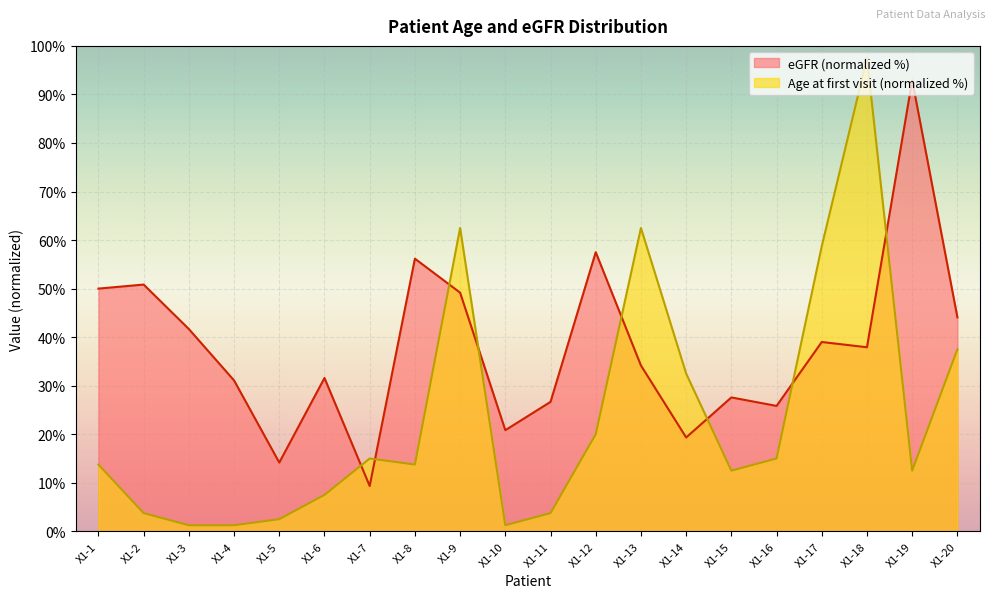

What is the difference between the maximum and second lowest values in the Age at first visit series?

96.2